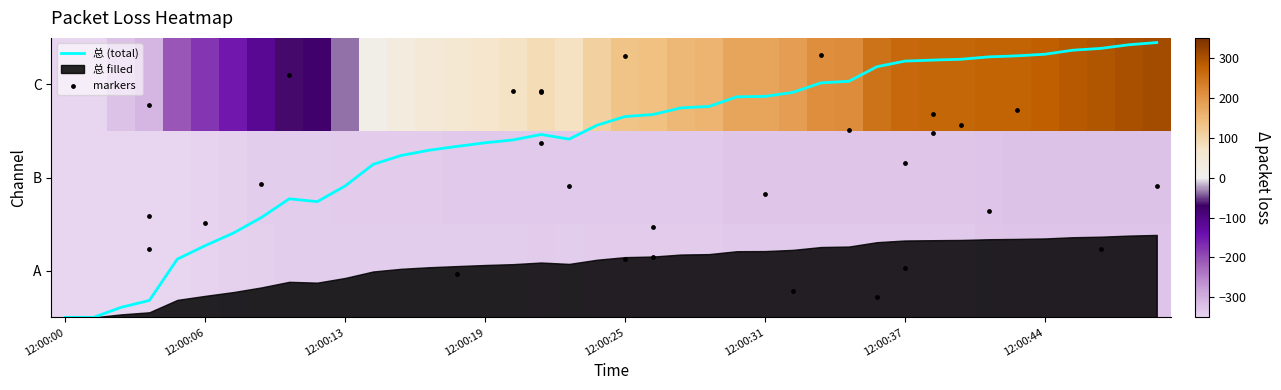

At how many categories does at least one series exceed -156?

40